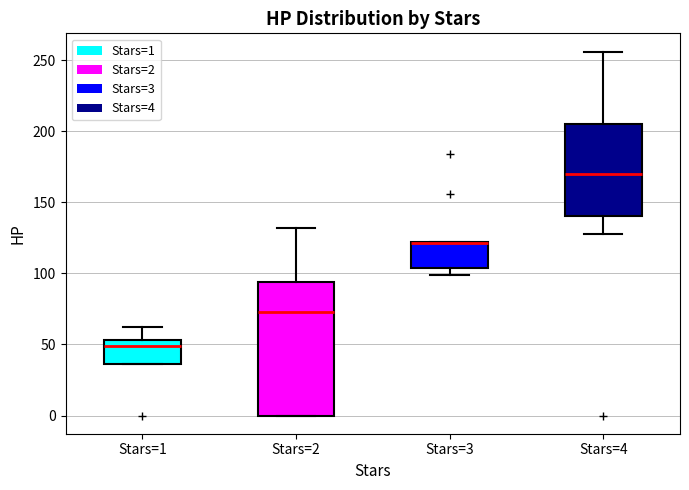

Where does the median line of the box for Stars=2 sit on the y-axis? The values are not printed on the chart, so give them approximately, as read against the axis.

75